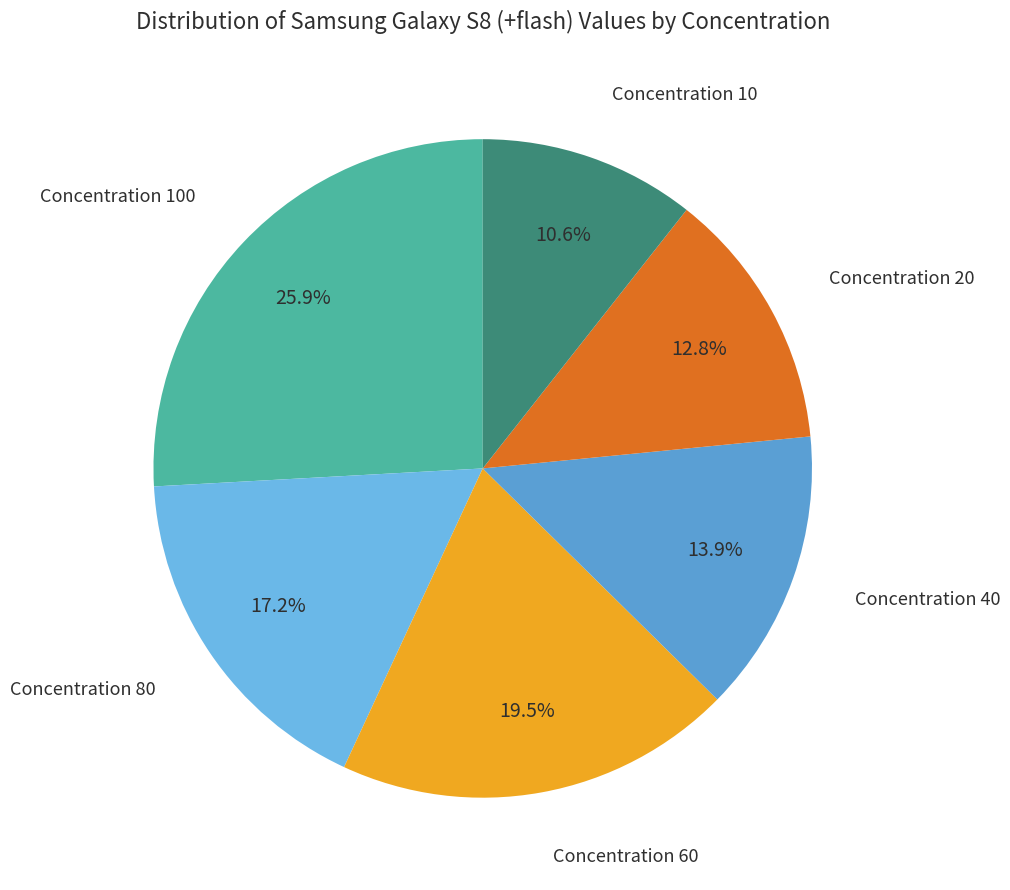

Rank the categories by value from lowest to highest.

Concentration 10, Concentration 20, Concentration 40, Concentration 80, Concentration 60, Concentration 100